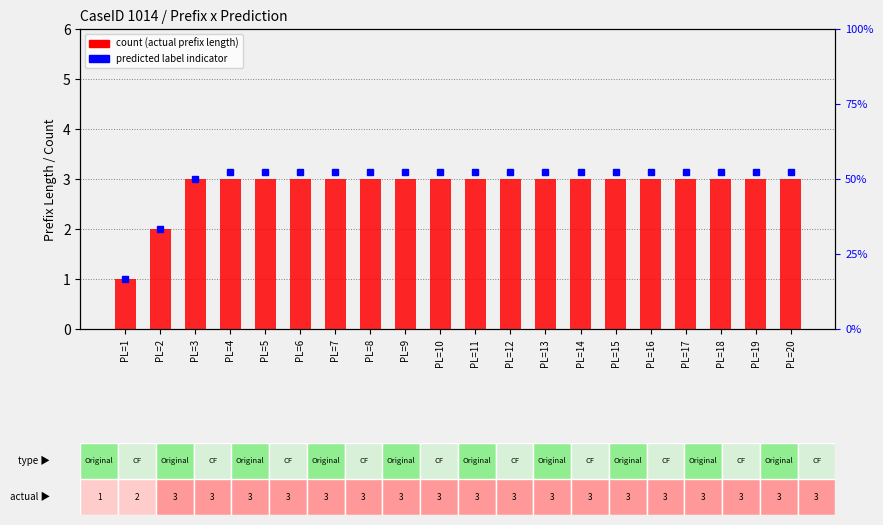

List the labels in order of value, largest first.

PL=3, PL=4, PL=5, PL=6, PL=7, PL=8, PL=9, PL=10, PL=11, PL=12, PL=13, PL=14, PL=15, PL=16, PL=17, PL=18, PL=19, PL=20, PL=2, PL=1